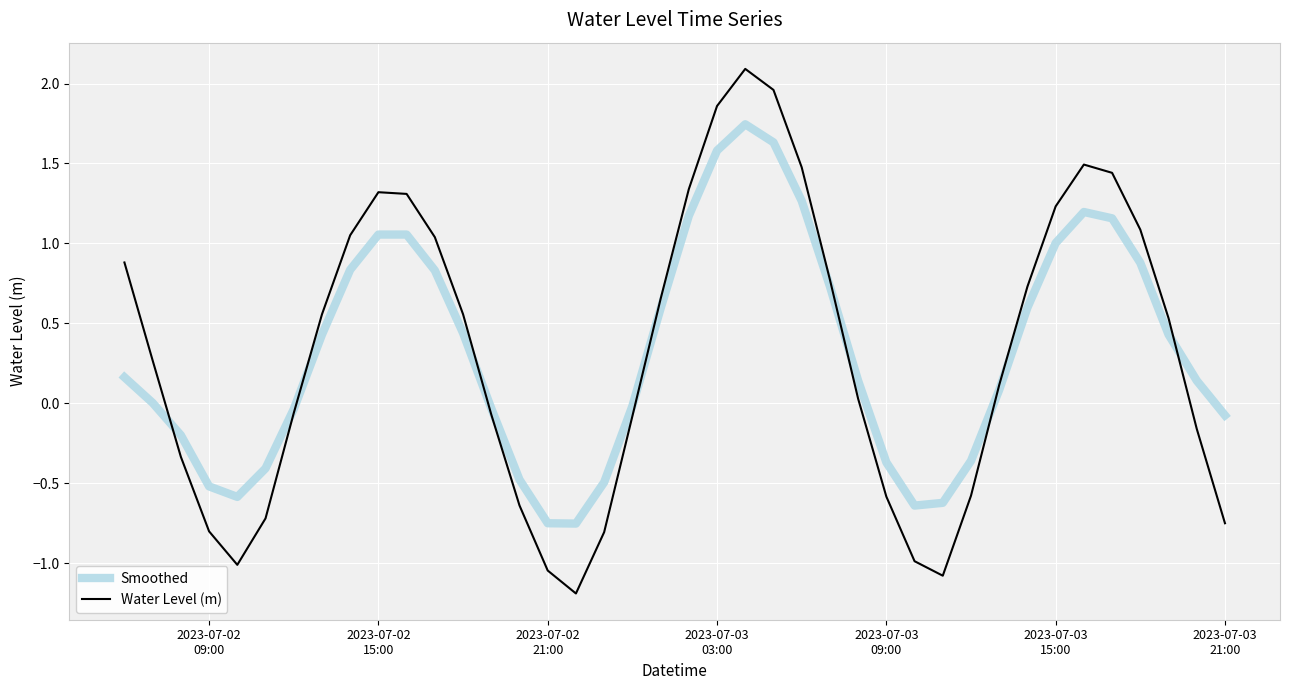

Which series has the largest range (max minus min)?

Water Level (m)